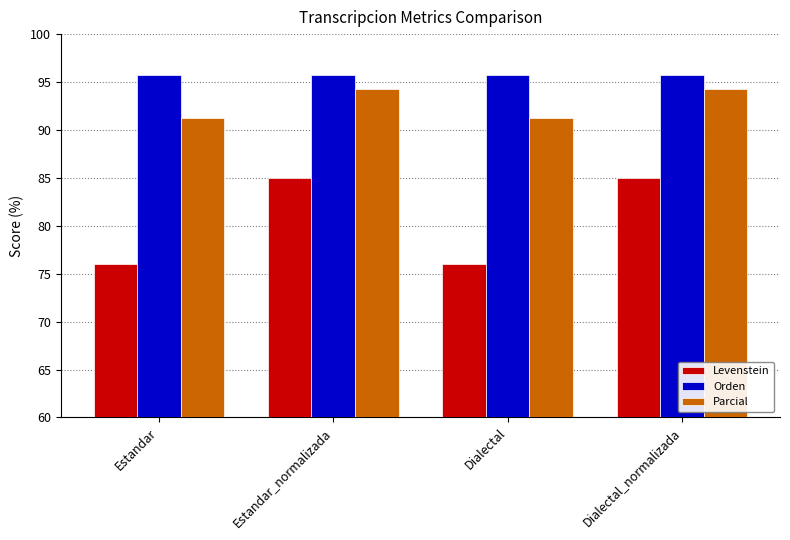

What is the minimum value for Orden?

95.8